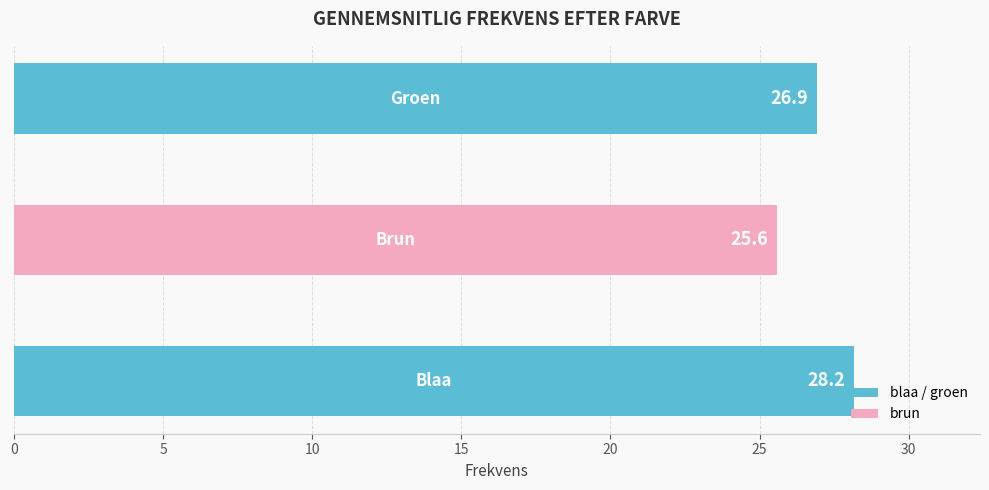

What is the smallest value displayed?

25.6